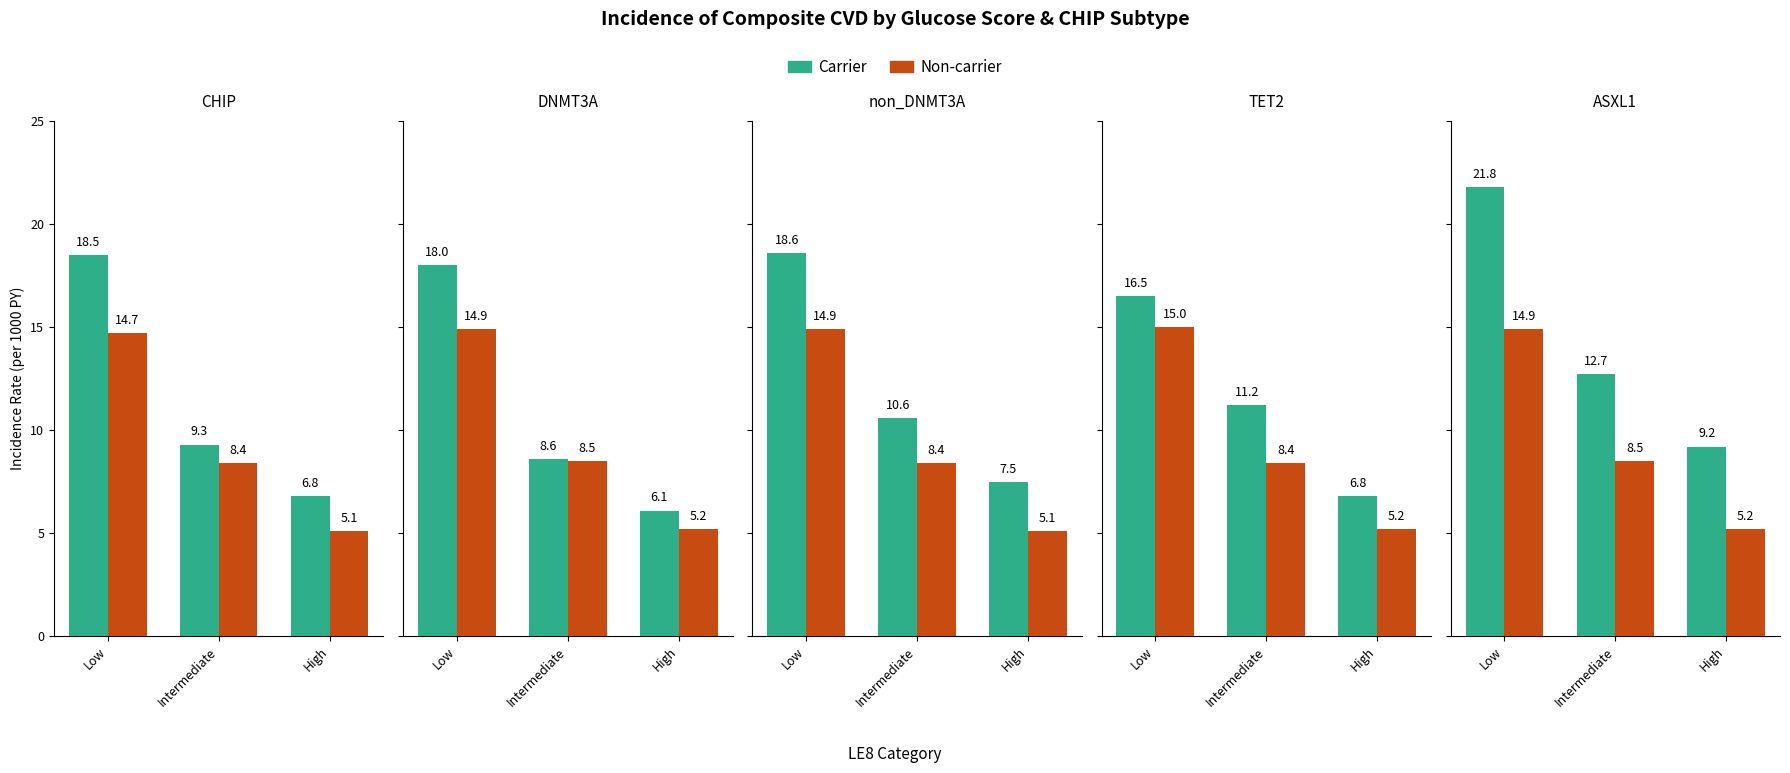

Read the Non-carrier value at Intermediate.

8.5